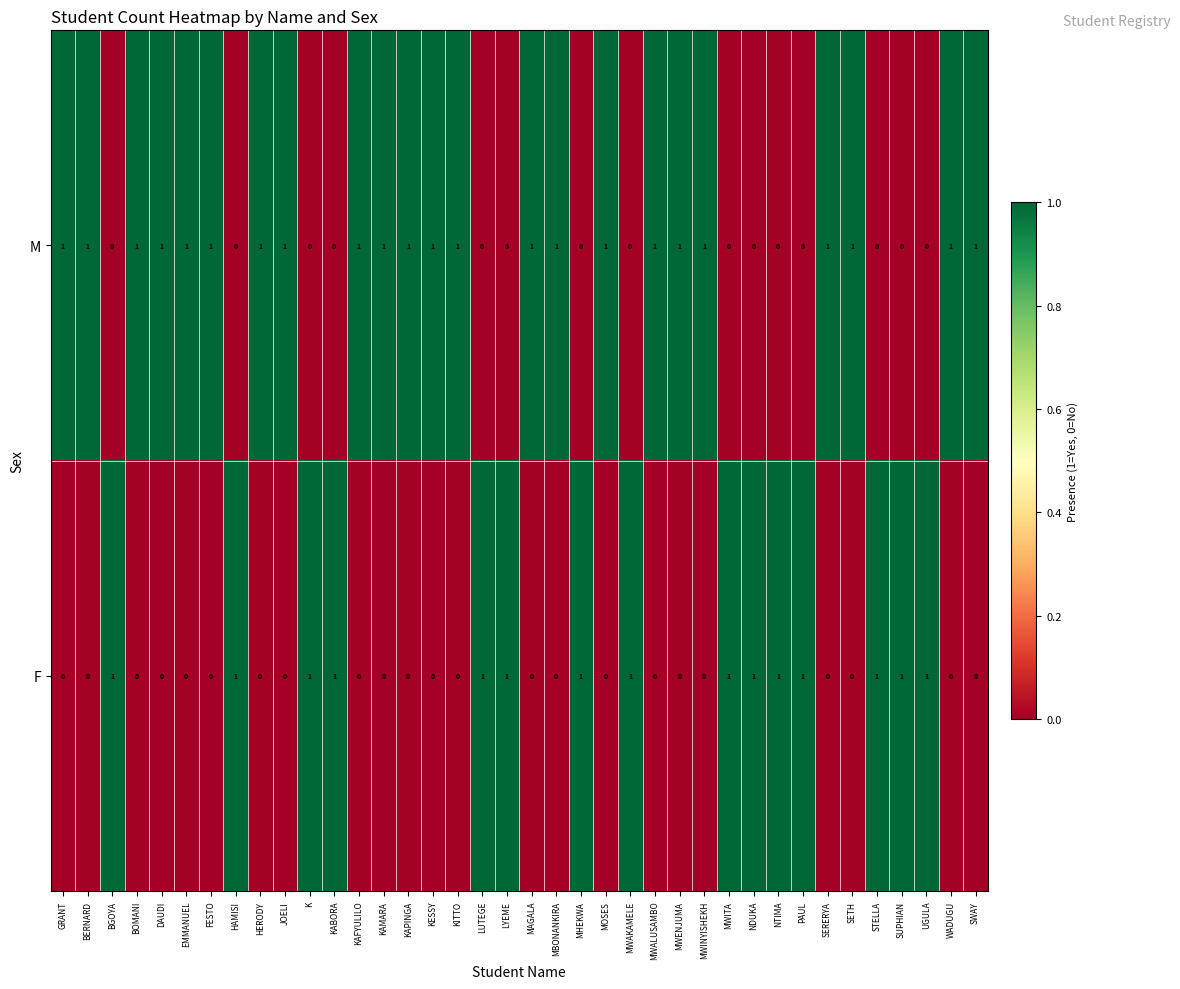

At how many categories does at least one series exceed 0?

38